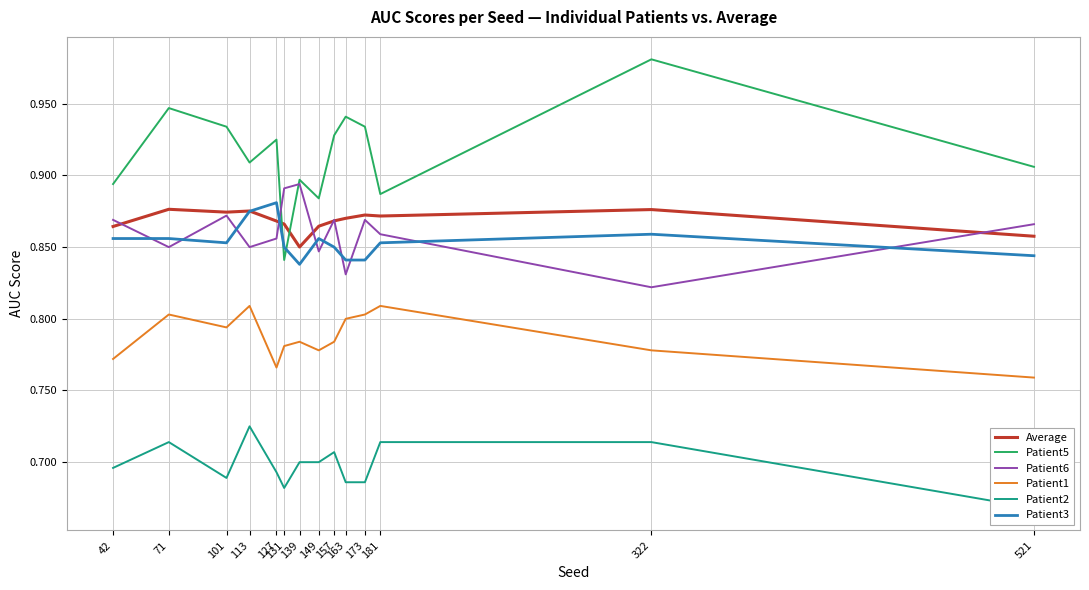

At which category does Patient6 reach its first local peak?

101